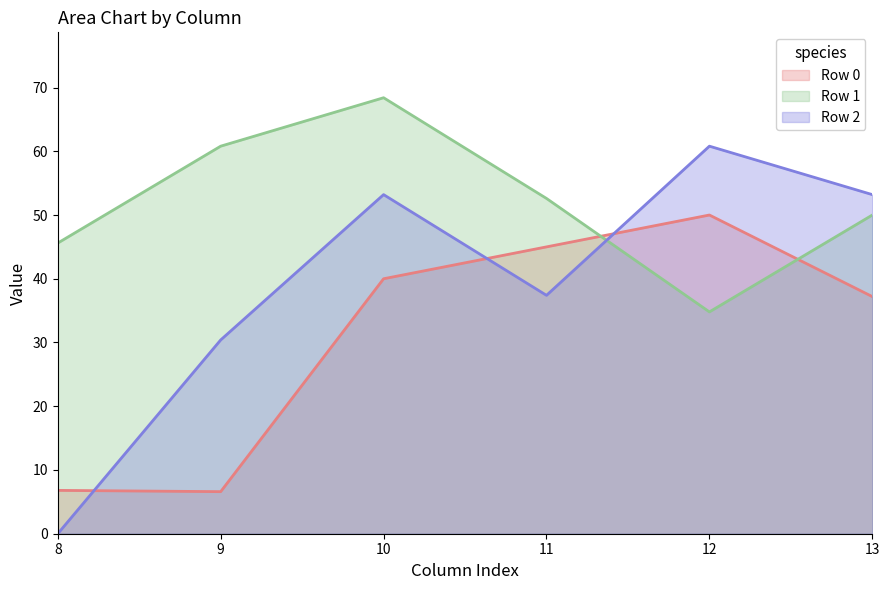

Between 8 and 11, which series saw the biggest shift?

Row 0